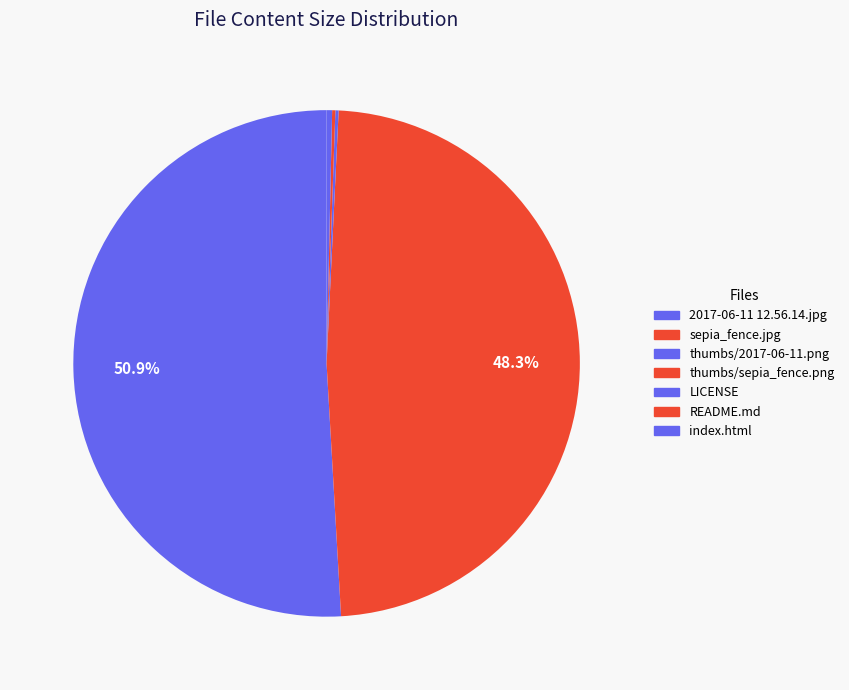

How many slices are in this pie chart?

7